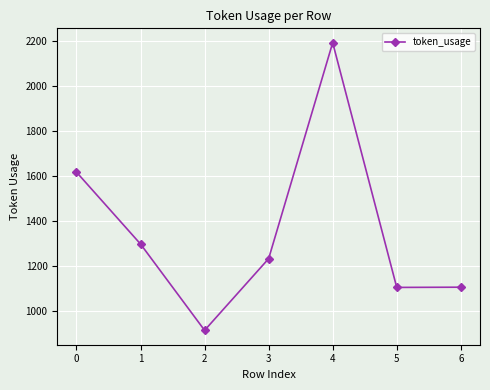

True or false: the data shows 2210 at 0.

False